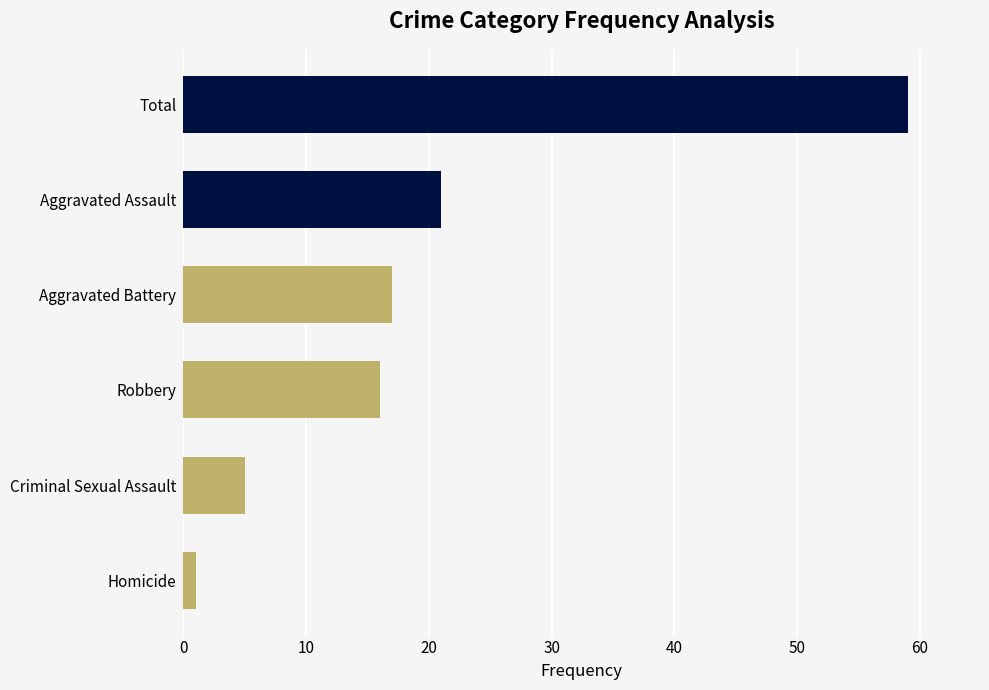

What is the label of the 5th bar from the top?

Criminal Sexual Assault